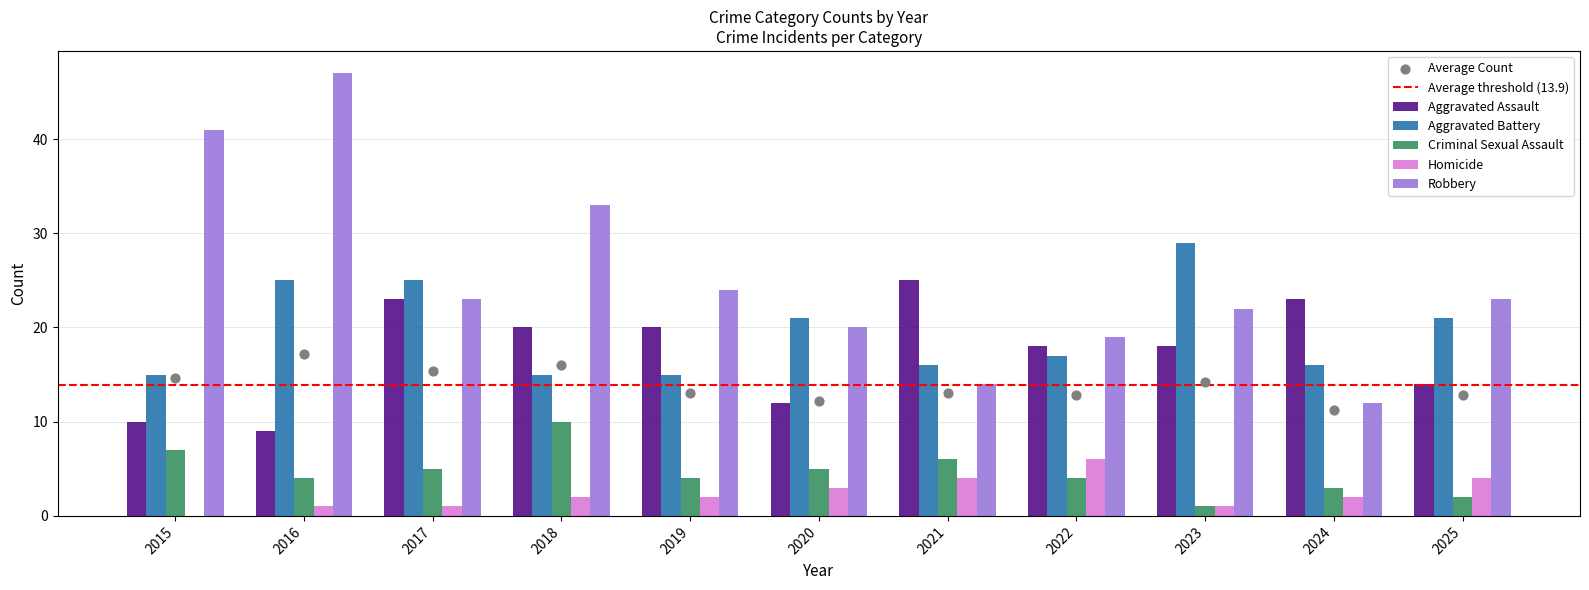

What is the total value across all series at 2020?

61